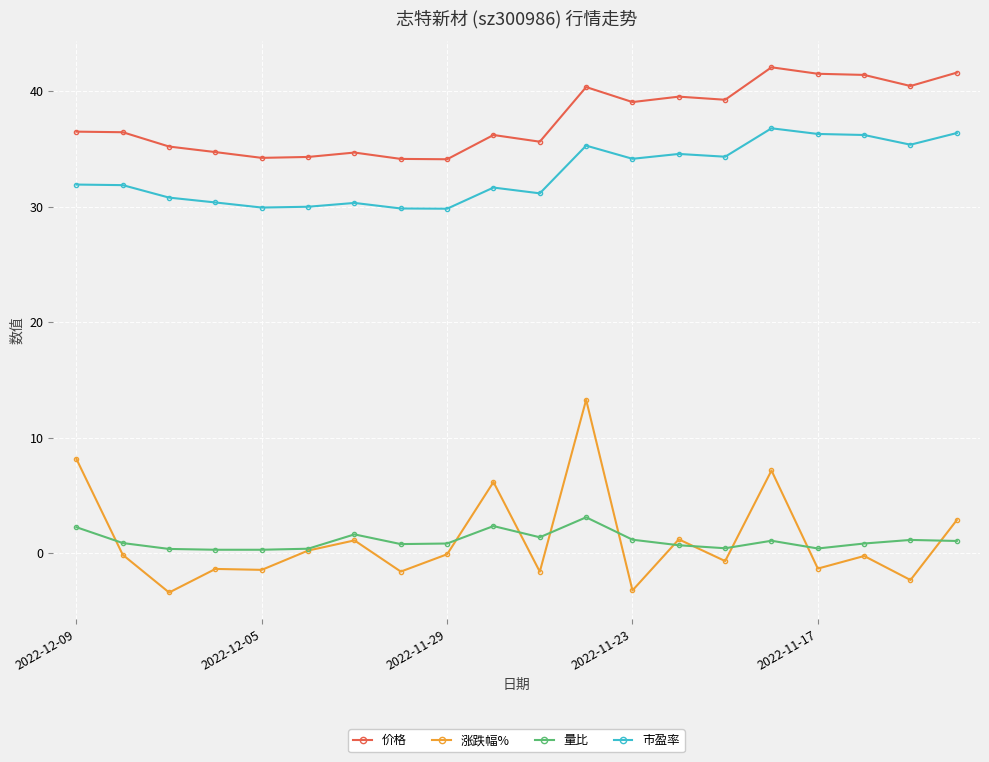

True or false: 价格 and 涨跌幅% cross at least once.

False